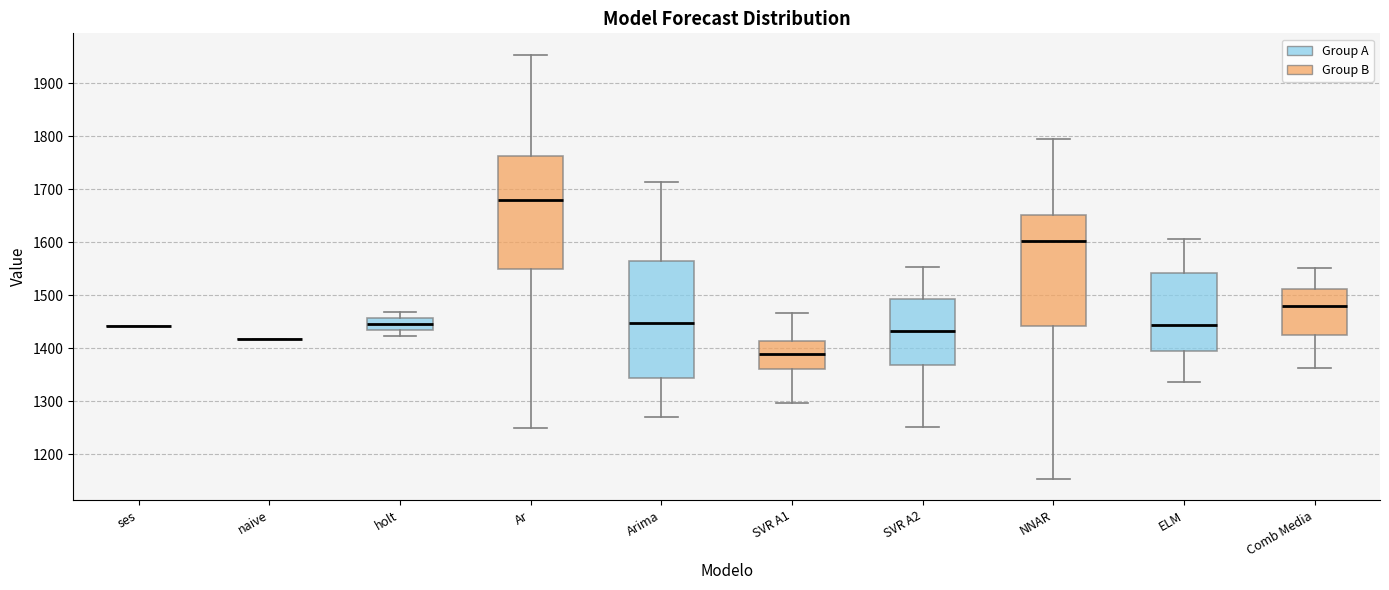

Reading left to right, transcribe this box plot: for each box, give where its median line is, the range the box spans, and where its two whiskers end, as read against the y-axis. The values are not printed on the chart, so give them approximately, as read against the axis.

ses: box collapsed to a line at 1440, whiskers 1440 to 1440
naive: box collapsed to a line at 1420, whiskers 1420 to 1420
holt: median 1450, box 1430 to 1460, whiskers 1420 to 1470
Ar: median 1680, box 1550 to 1760, whiskers 1250 to 1950
Arima: median 1450, box 1340 to 1570, whiskers 1270 to 1710
SVR A1: median 1390, box 1360 to 1410, whiskers 1300 to 1470
SVR A2: median 1430, box 1370 to 1490, whiskers 1250 to 1550
NNAR: median 1600, box 1440 to 1650, whiskers 1150 to 1790
ELM: median 1440, box 1400 to 1540, whiskers 1340 to 1610
Comb Media: median 1480, box 1430 to 1510, whiskers 1360 to 1550